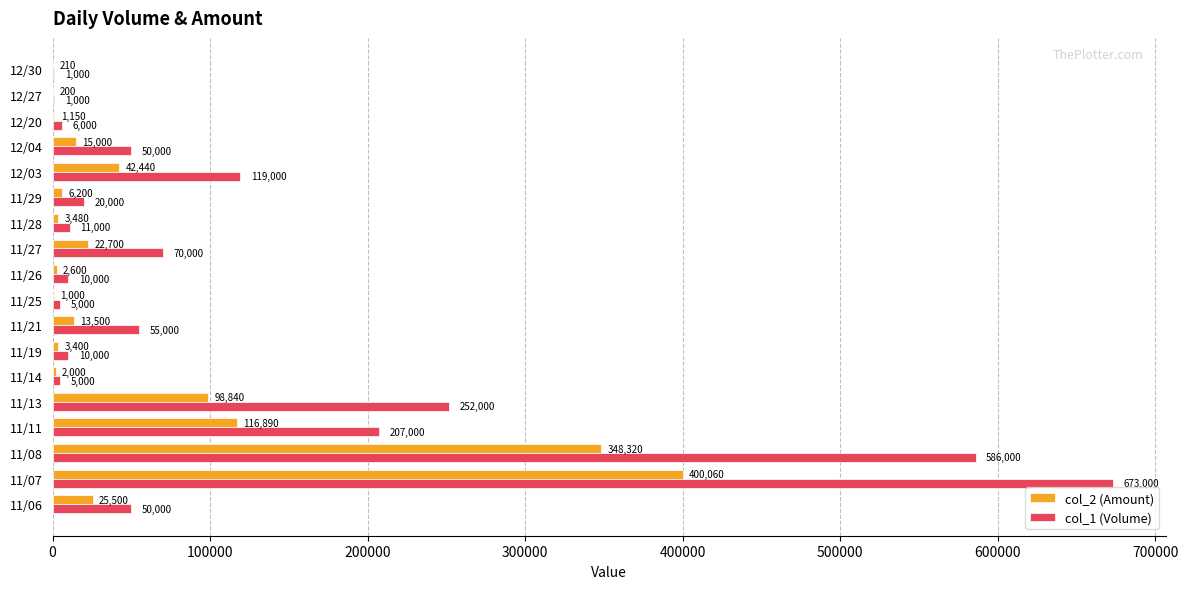

Which series has the largest range (max minus min)?

col_1 (Volume)